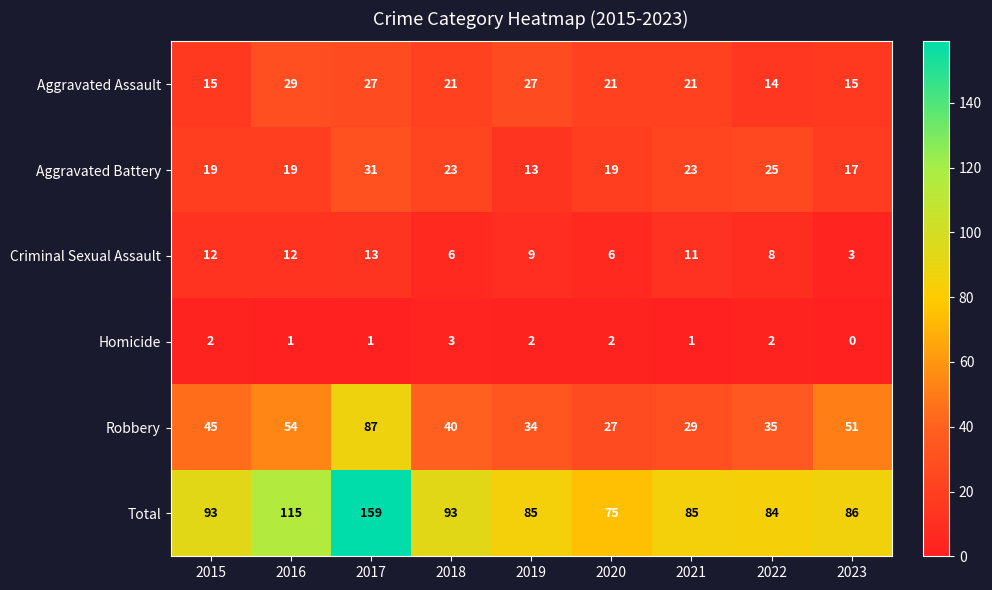

At 2022, list the series in order from largest to smallest.

Total, Robbery, Aggravated Battery, Aggravated Assault, Criminal Sexual Assault, Homicide